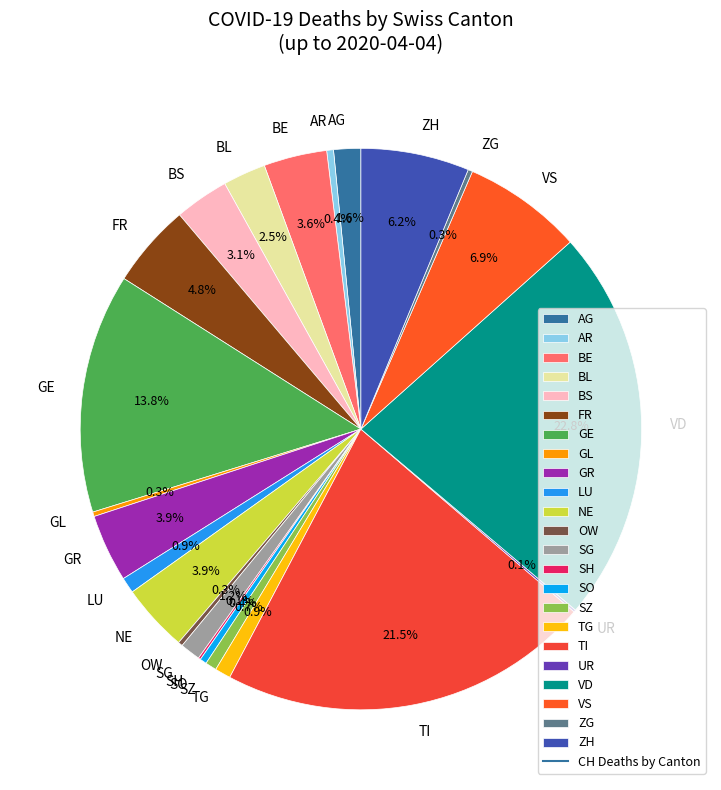

Which slice is the largest?

VD